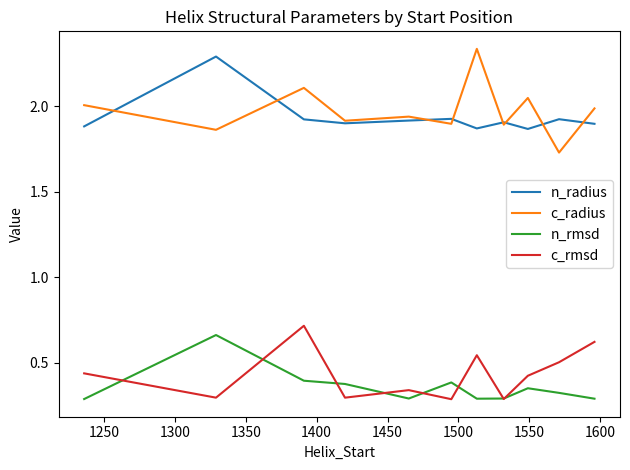

True or false: n_rmsd and c_radius cross at least once.

False